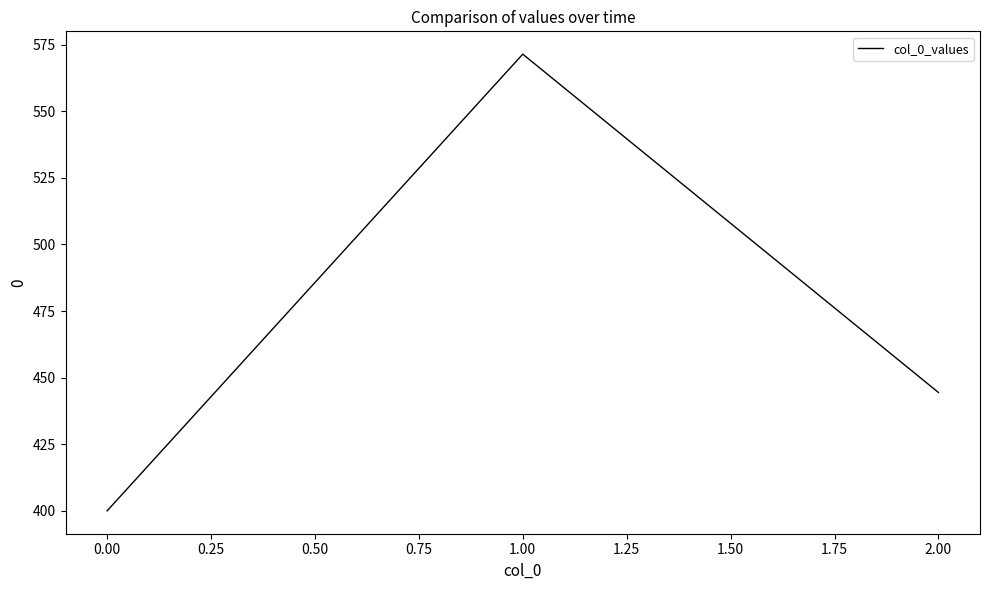

What is the change in value from 0.00 to 1.00?

+171.4